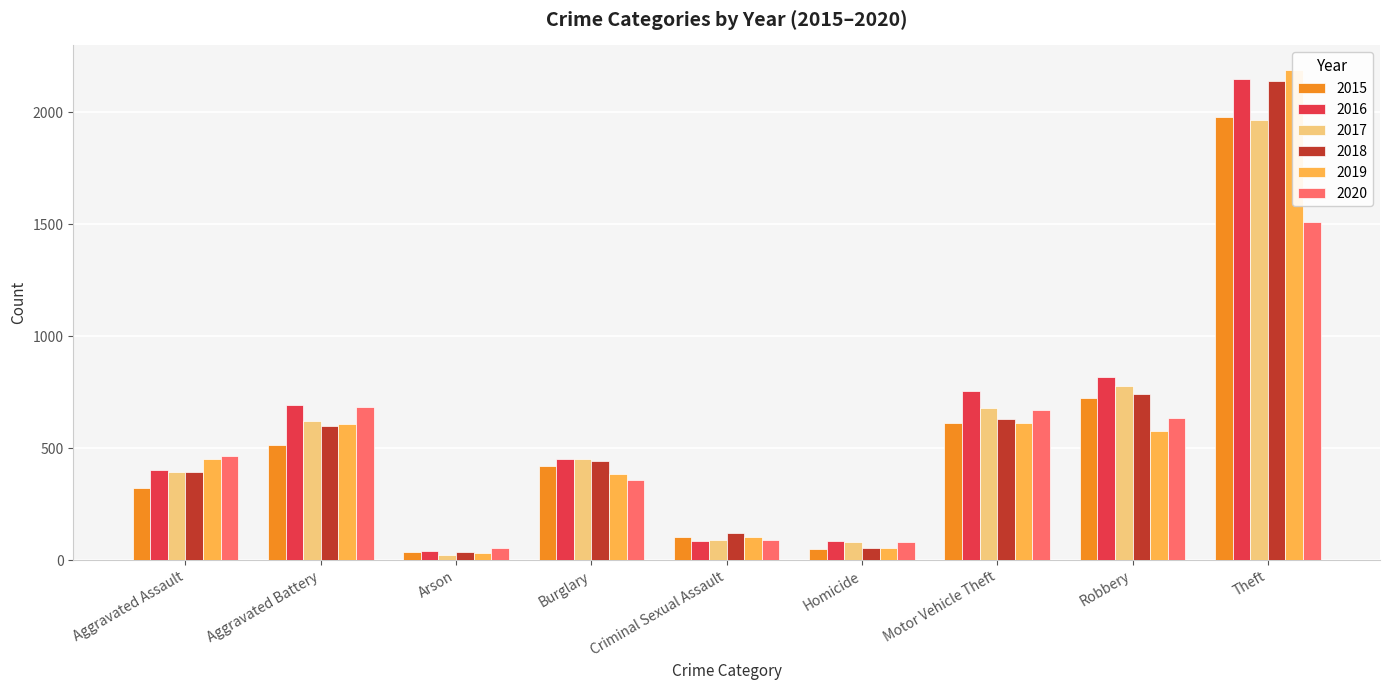

At which category is the sum across all series the highest?

Theft